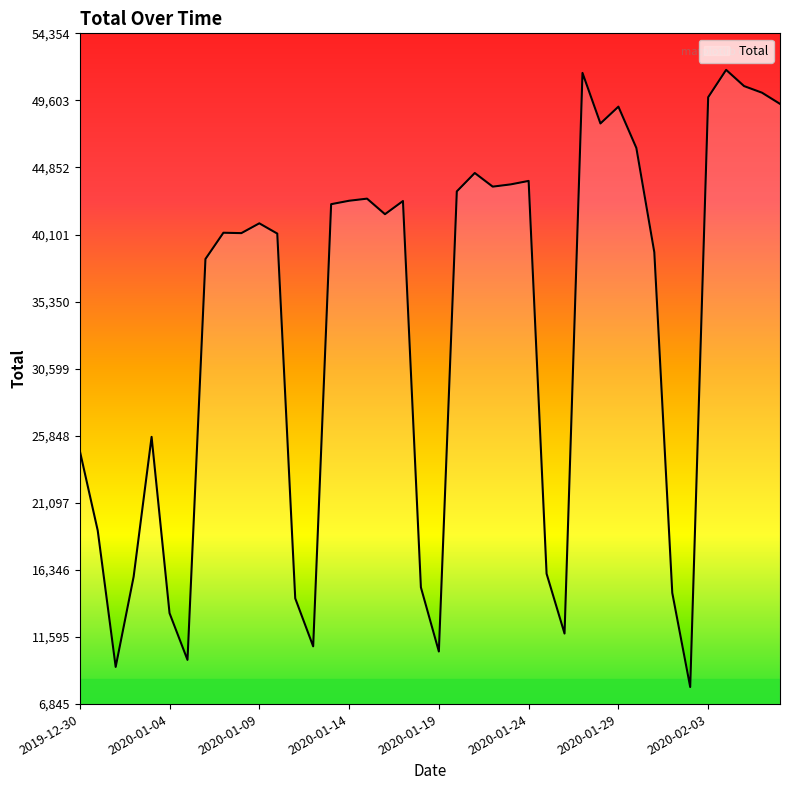

What is the difference between the maximum and minimum values?

43713